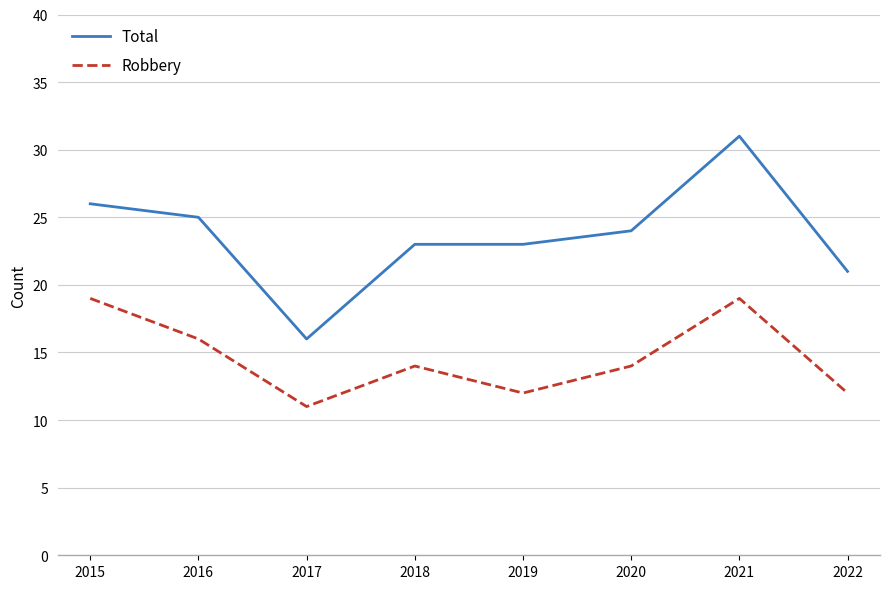

List the series in order of their peak value, lowest first.

Robbery, Total